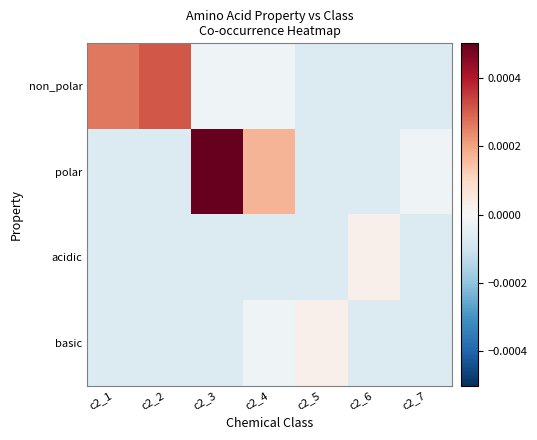

Rank the series by their maximum value, from lowest to highest.

acidic, basic, non_polar, polar